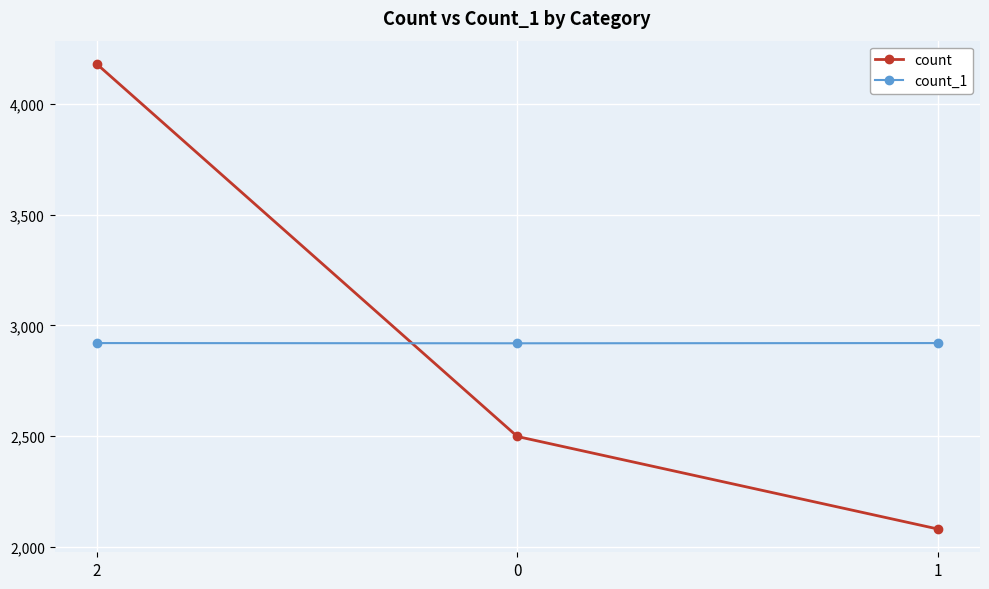

What is the difference between the highest and lowest values at 1?

840